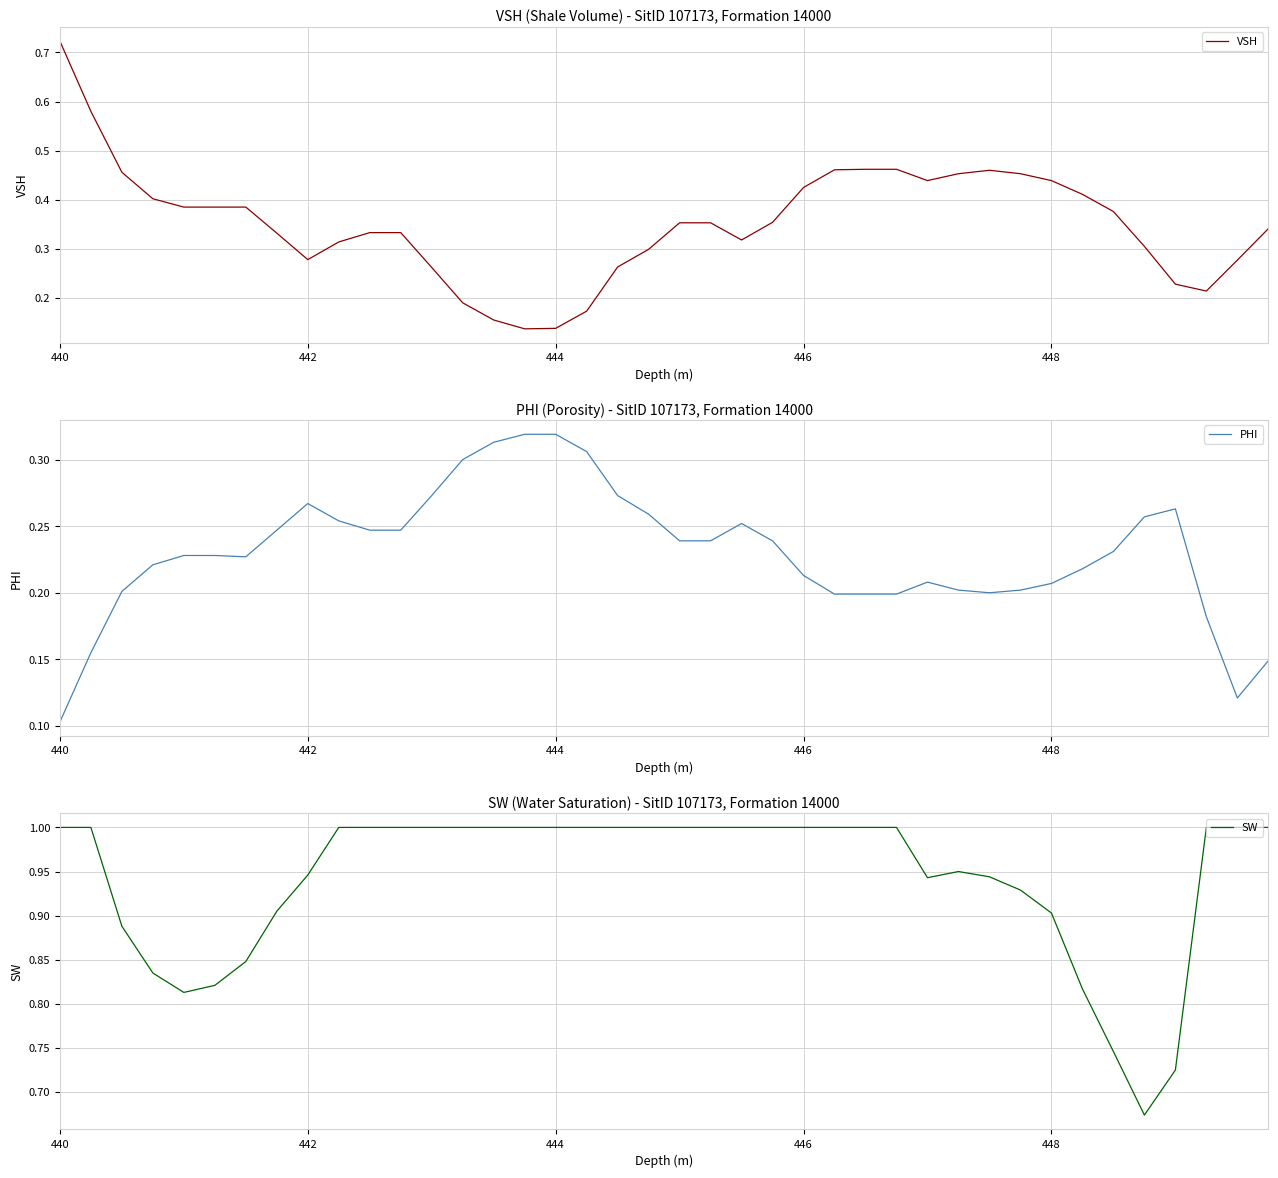

Does the chart display data point markers on the line(s)?

No